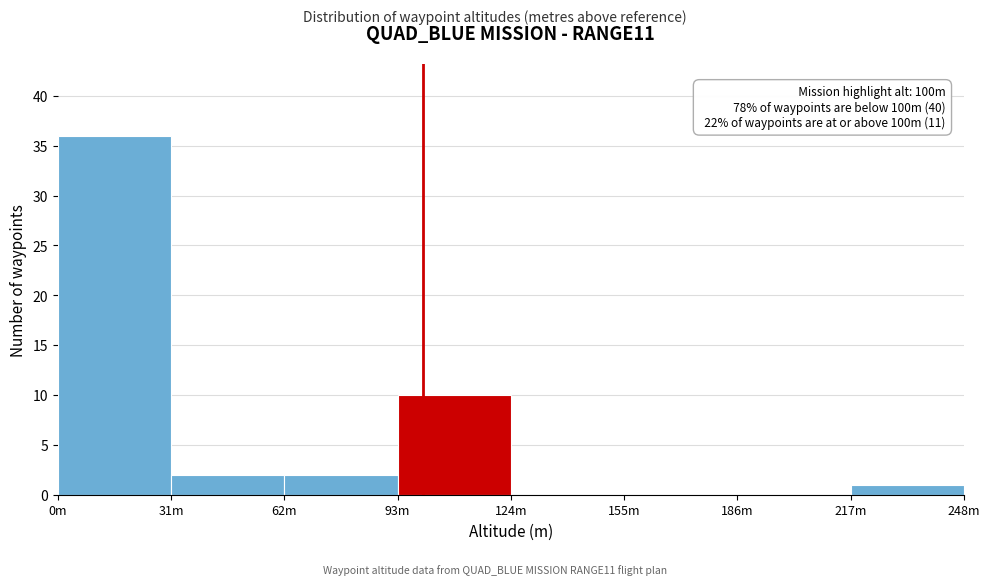

Reading left to right, what are all the values shown in this chart?

0m=36	31m=2	62m=2	93m=10	124m=0	155m=0	186m=0	217m=1